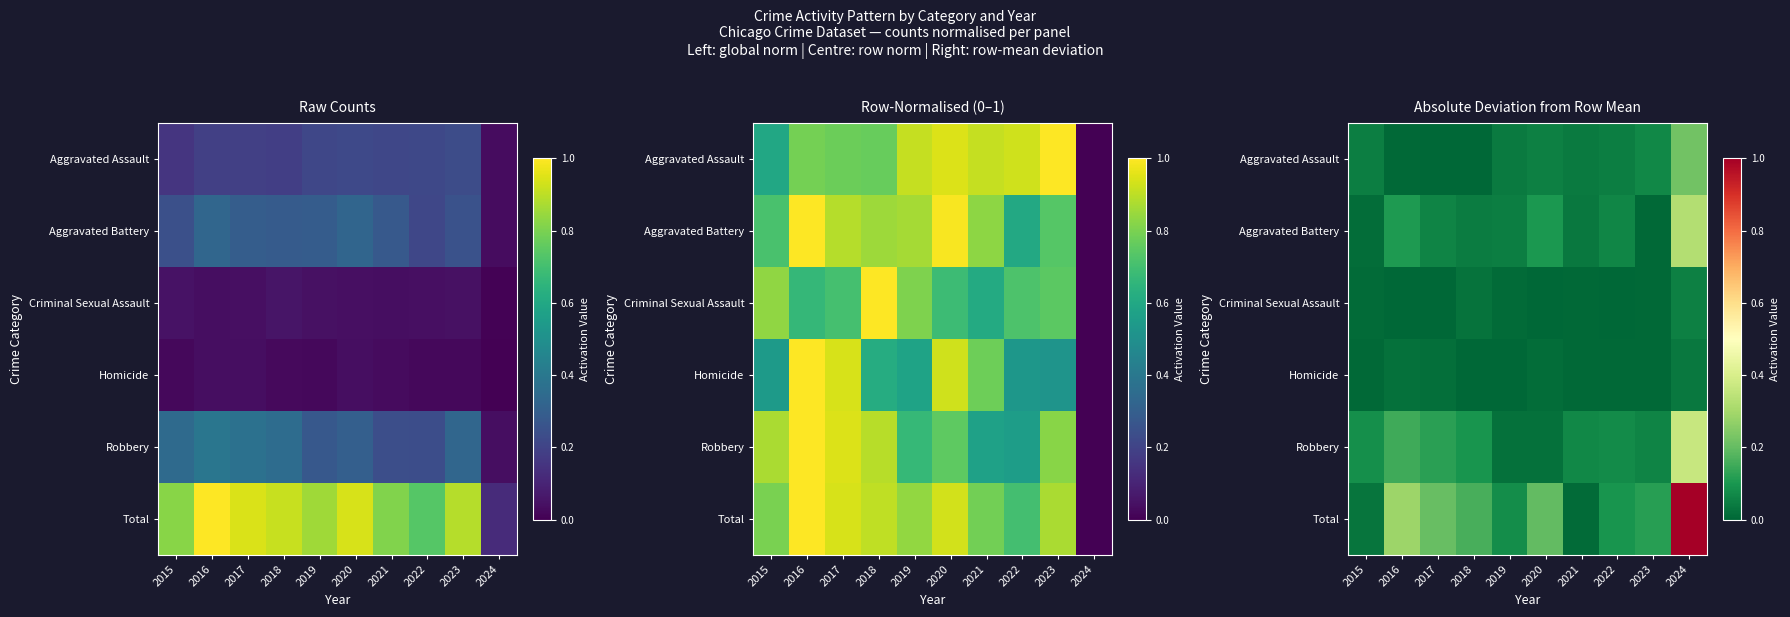

The value of Robbery at 2021 is 0.1. True or false?

False